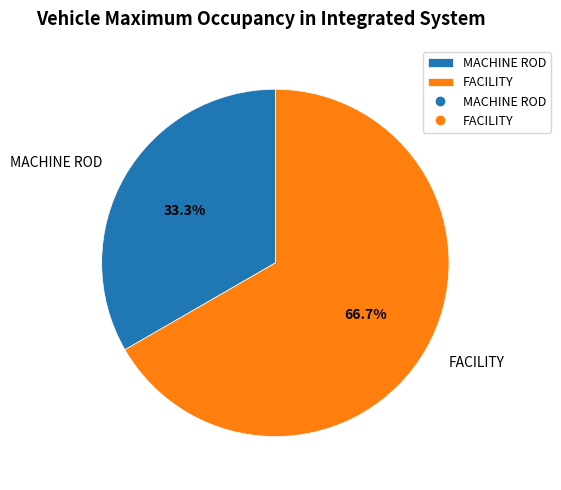

Is there any slice that represents more than half of the pie?

Yes